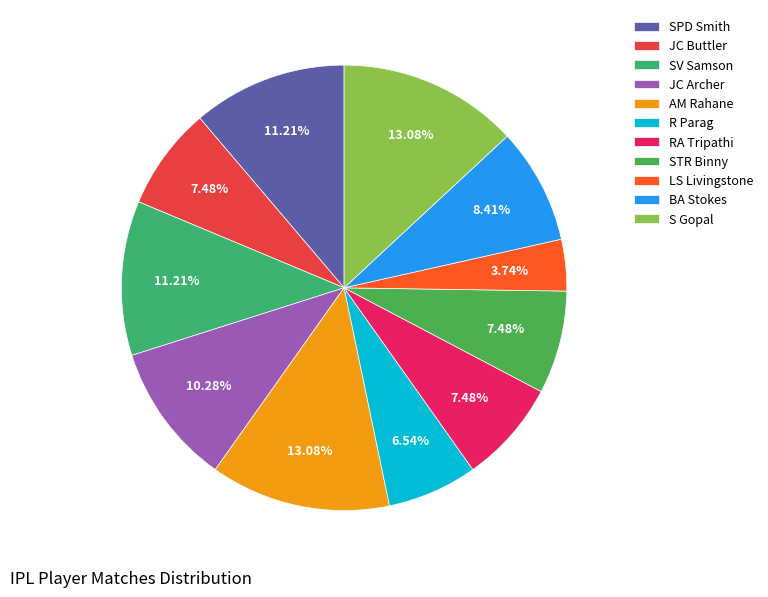

To the nearest percent, what is the average slice percentage?

9%